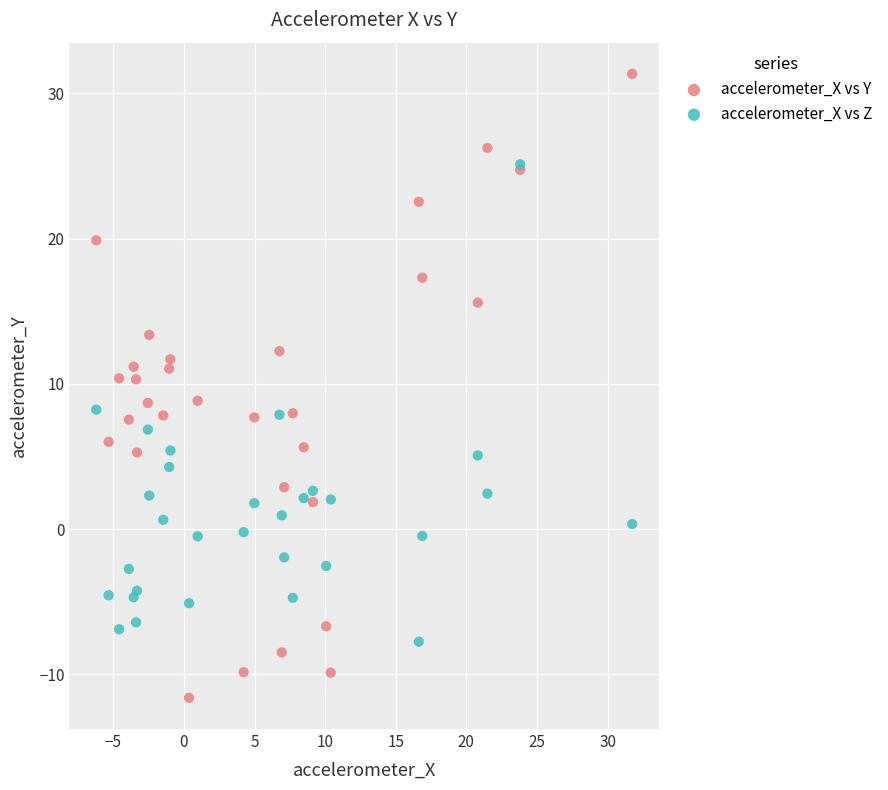

Which series contains the highest Y value?

accelerometer_X vs Y